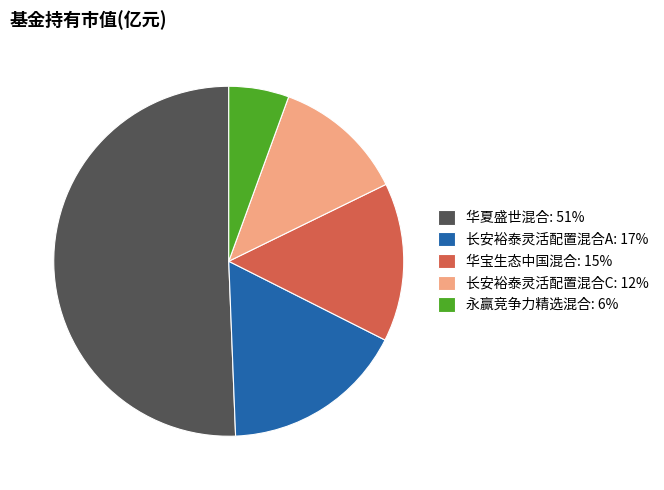

Is the sum of 长安裕泰灵活配置混合C: 12% and 永赢竞争力精选混合: 6% greater than half?

No